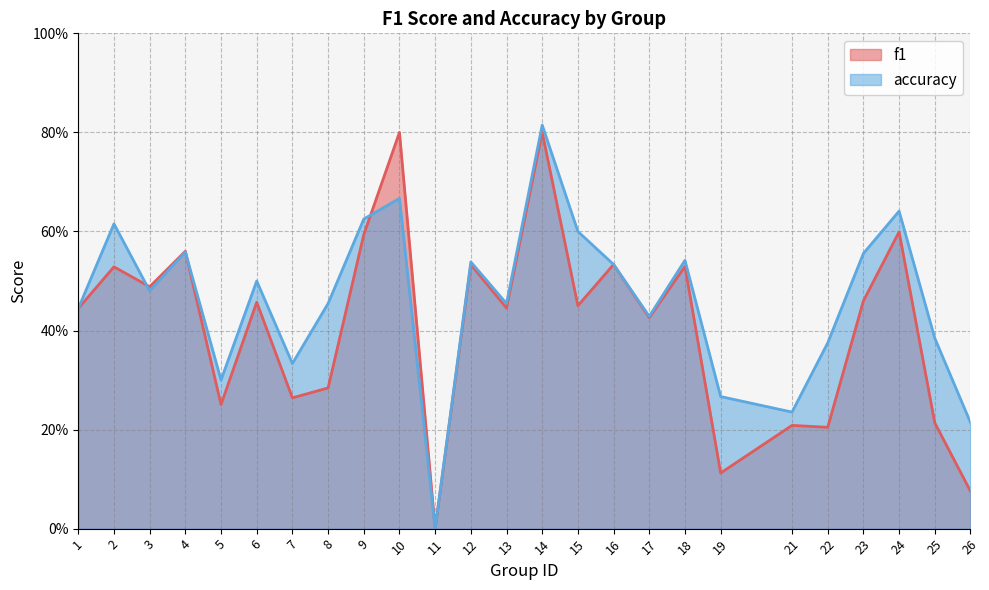

The f1 series shows 0.2 at 21. True or false?

True